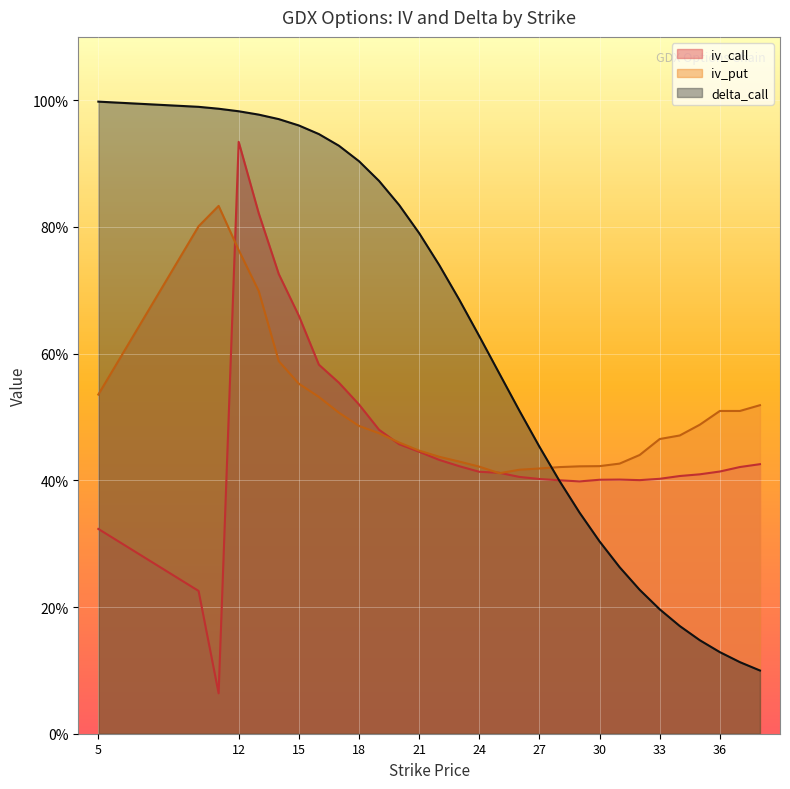

What is the difference between the delta_call values at 24 and 21?

0.2